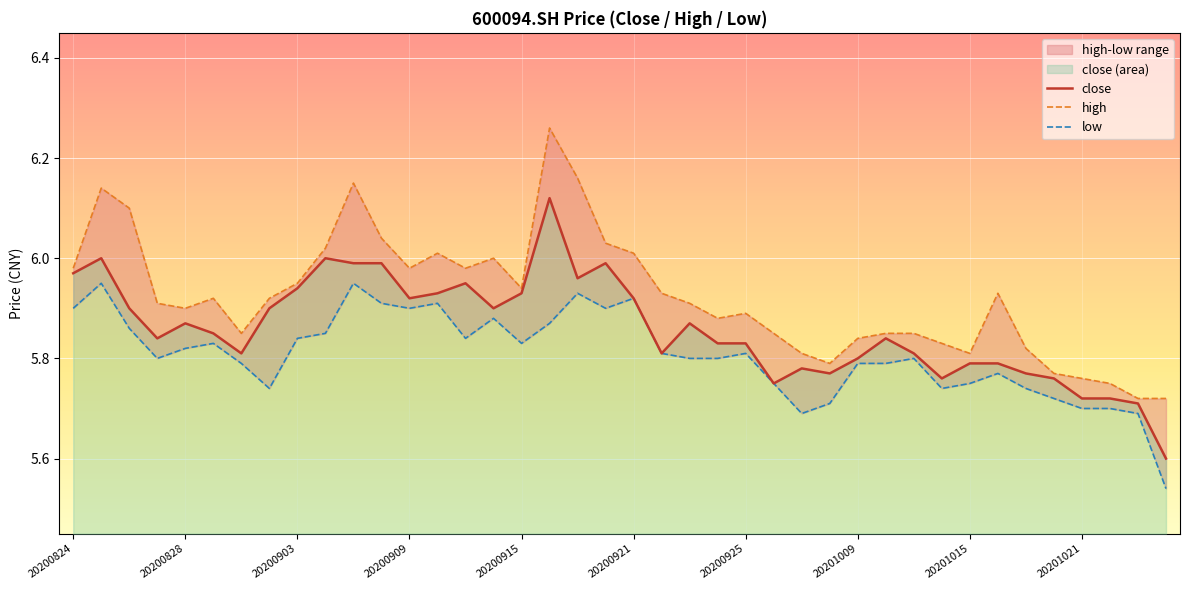

What is the minimum value shown in the chart?

5.5